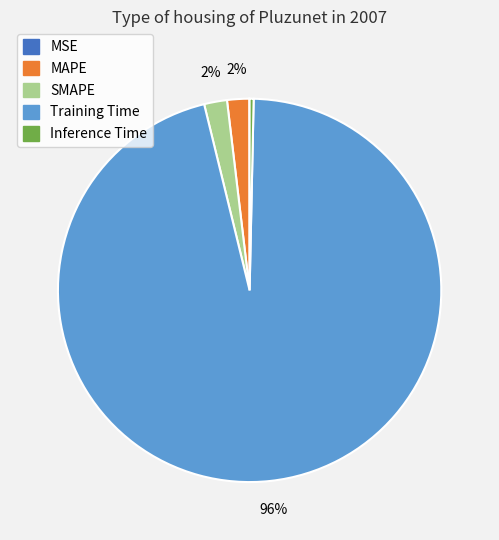

Does Training Time account for over 50% of the chart?

Yes